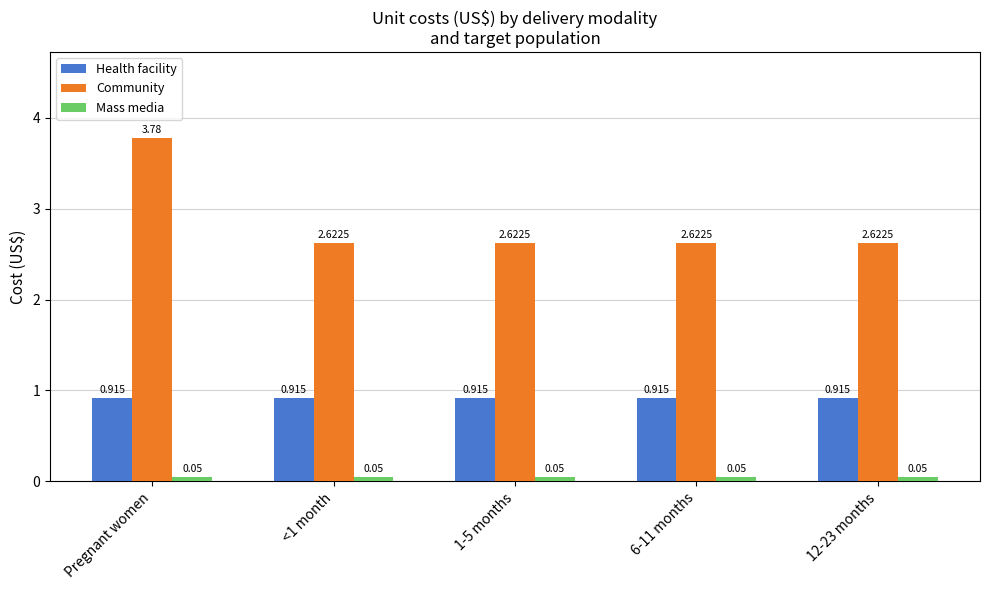

List the series in order of their overall mean, highest first.

Community, Health facility, Mass media